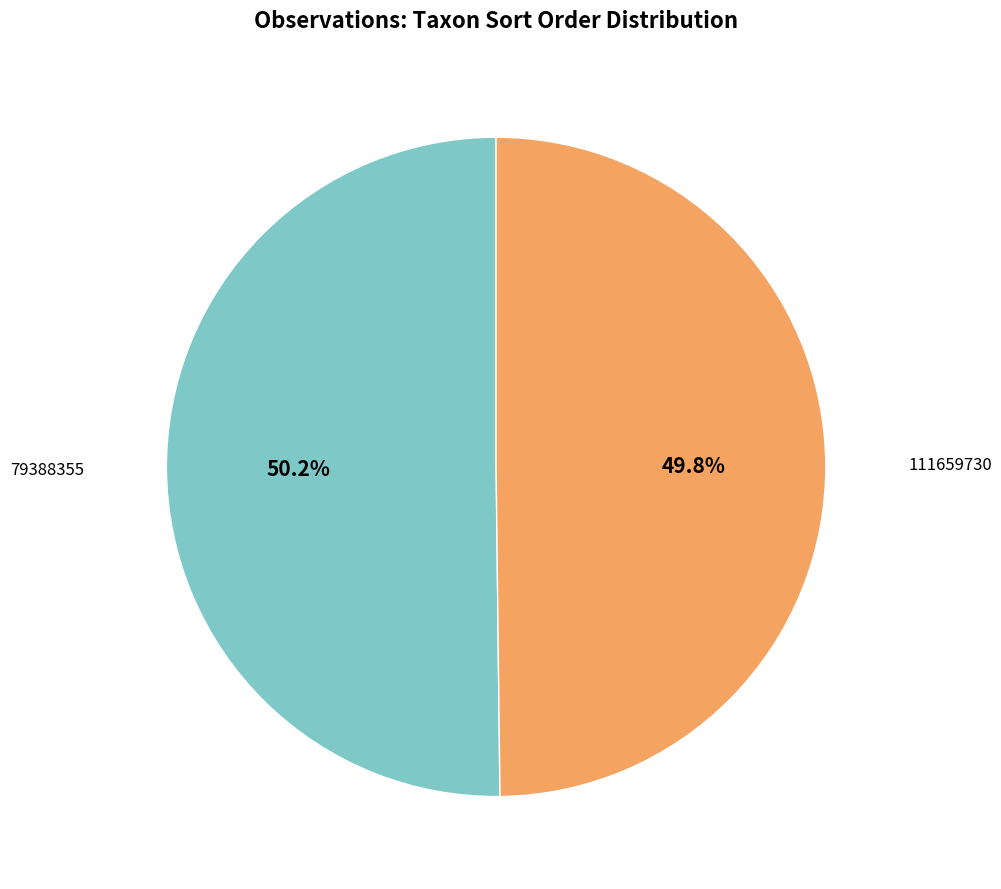

Is there any slice that represents more than half of the pie?

Yes